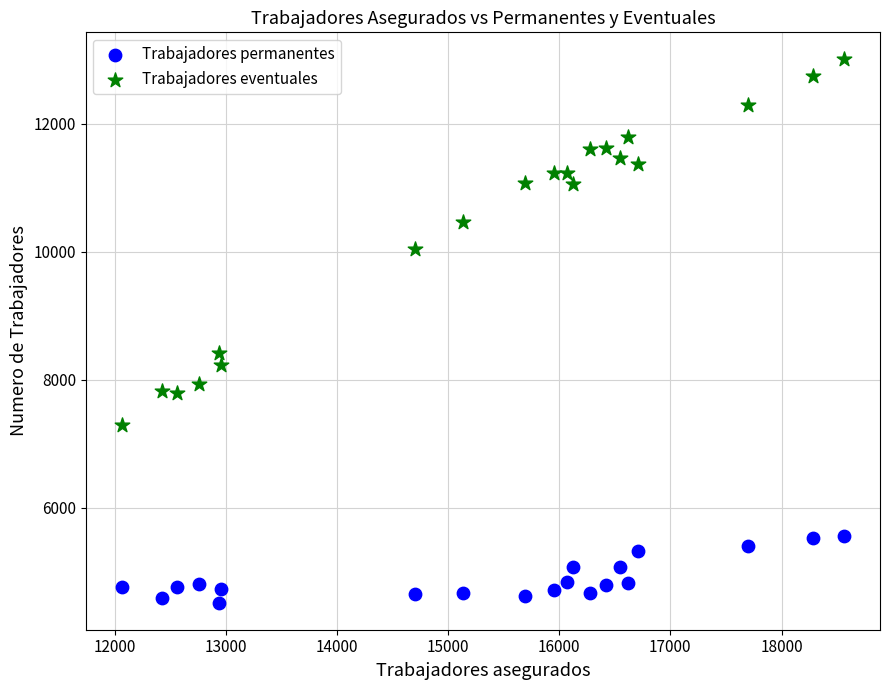

Across all series, what Y value is closest to 8764?

8423